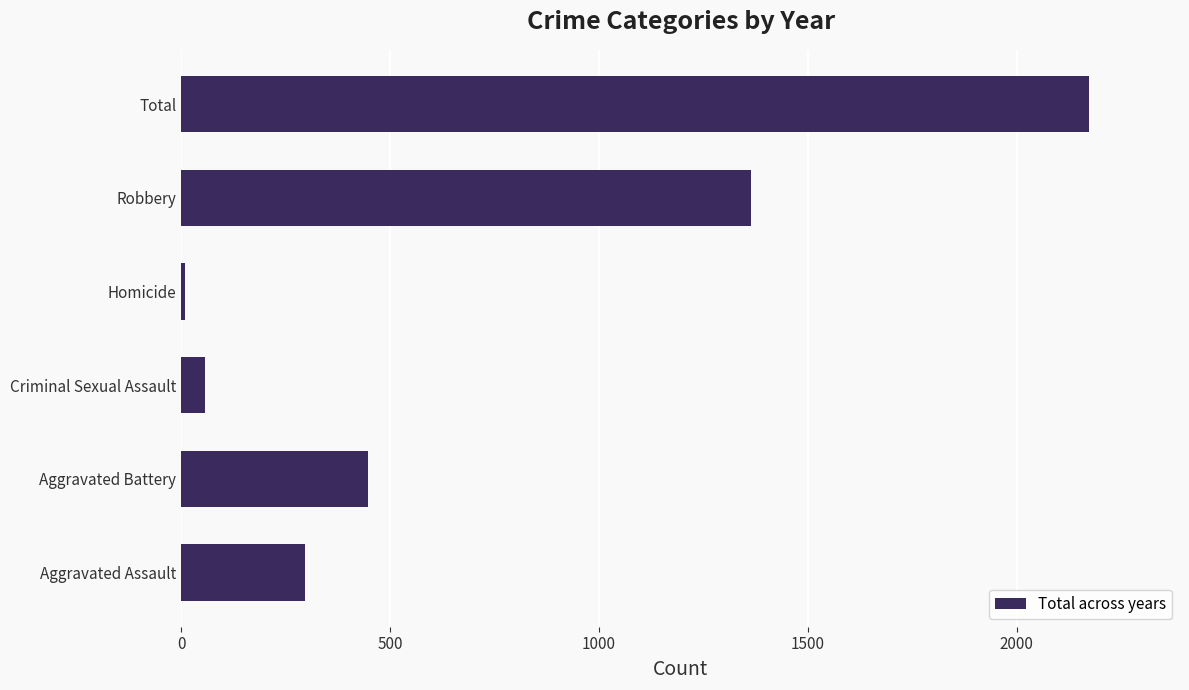

What is the average value?

725